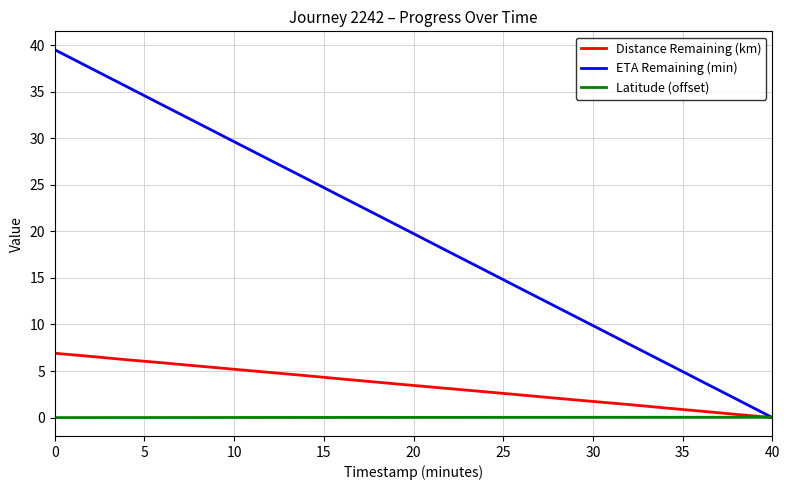

What is the greatest value displayed?

39.5